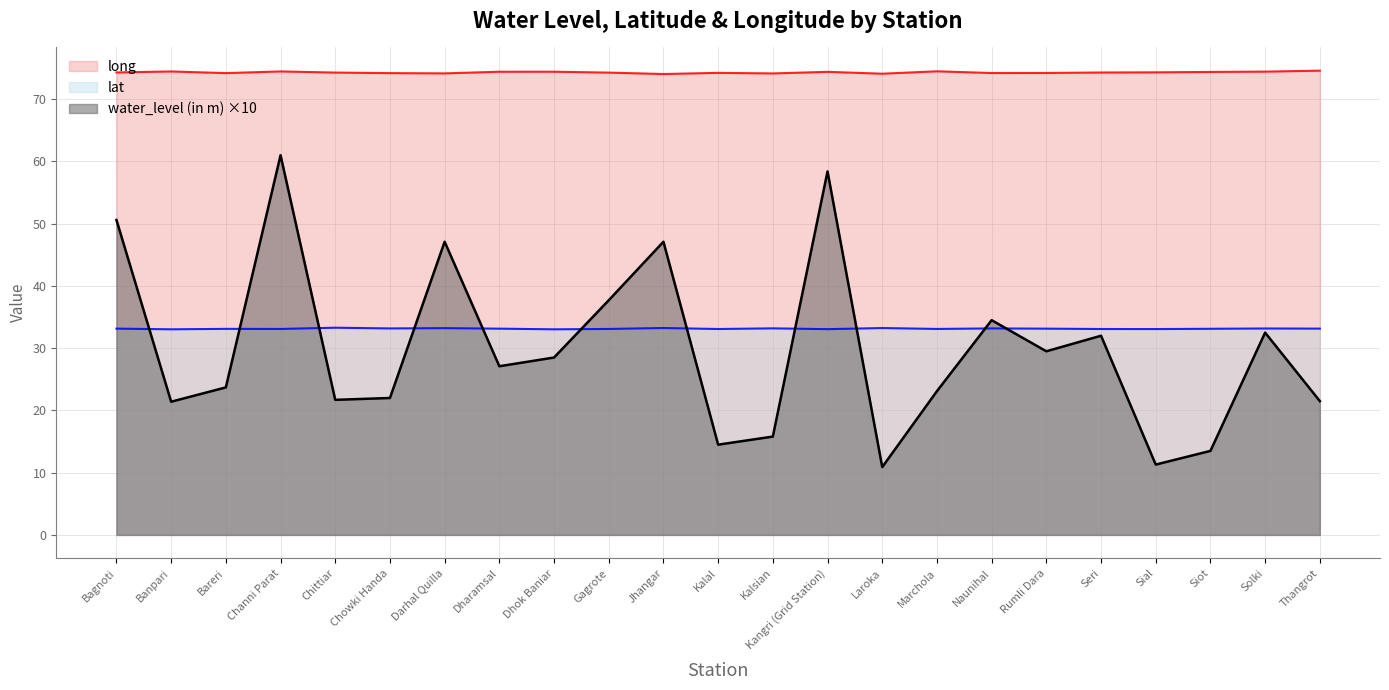

Which series has the widest spread of values?

water_level (in m) ×10